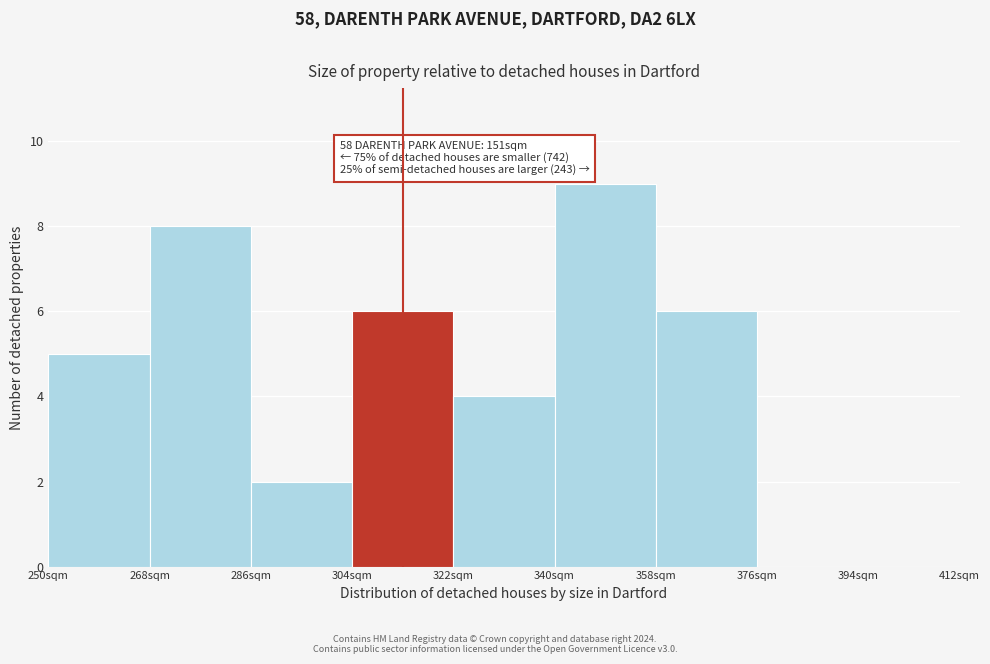

Which range on the x-axis has the tallest bar?

340 to 358